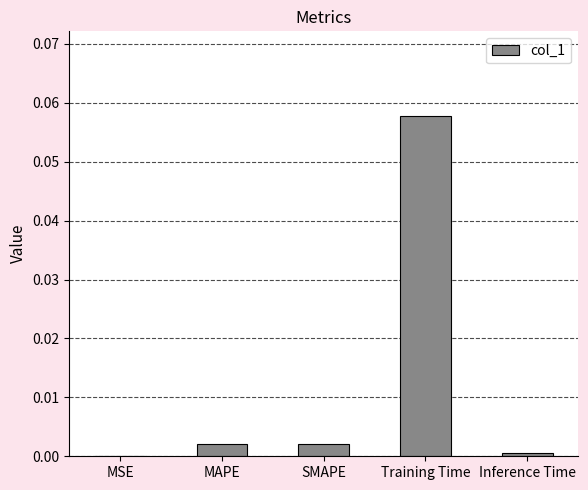

Are the bars grouped side by side (vs. stacked)?

No